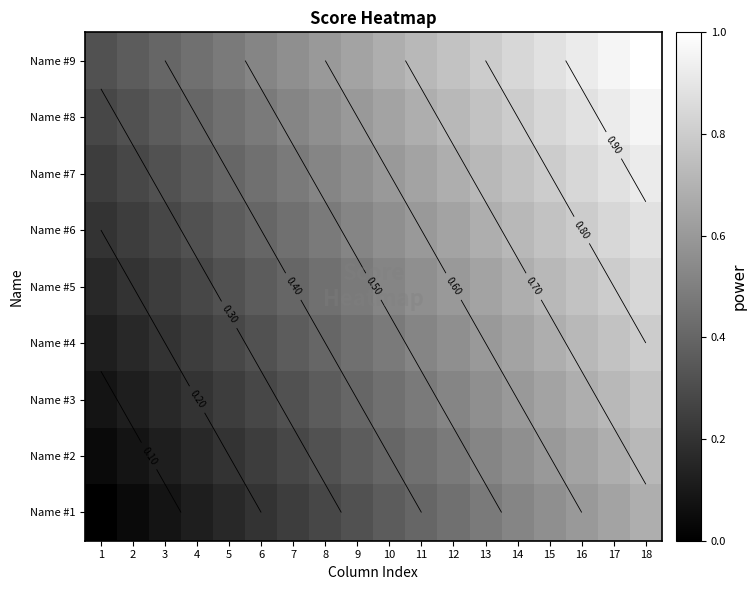

The Name #8 series shows 0.6 at 9. True or false?

True